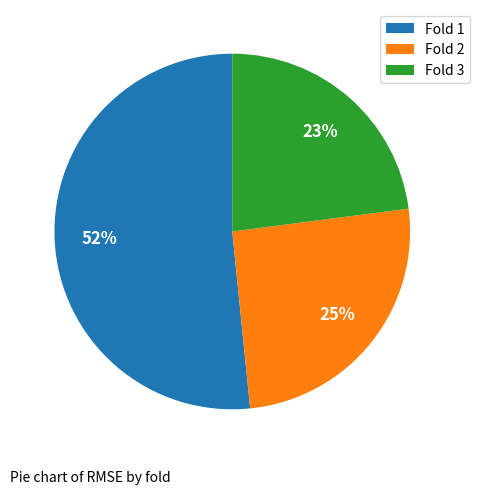

Which has a higher value, Fold 1 or Fold 2?

Fold 1